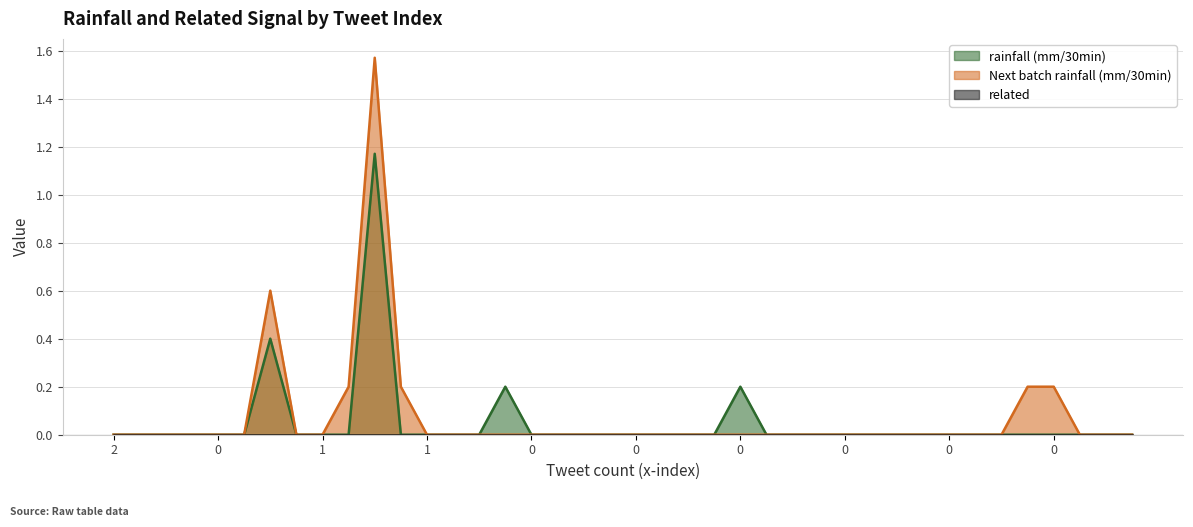

At 0, list the series in order from smallest to largest.

rainfall (mm/30min), Next batch rainfall (mm/30min)